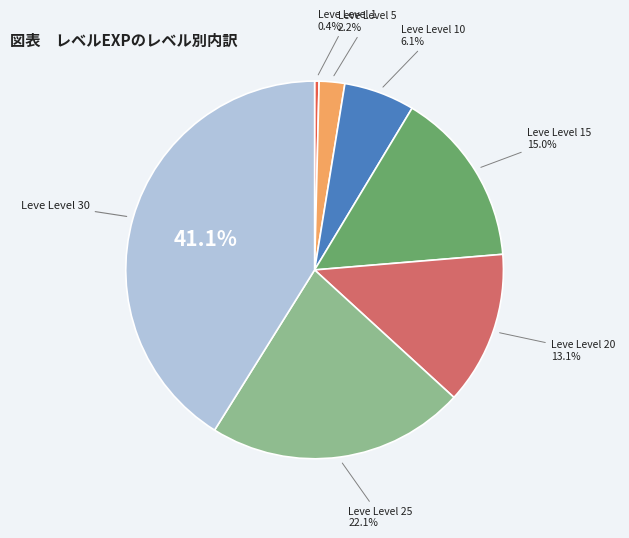

Is there a majority slice in this chart?

No